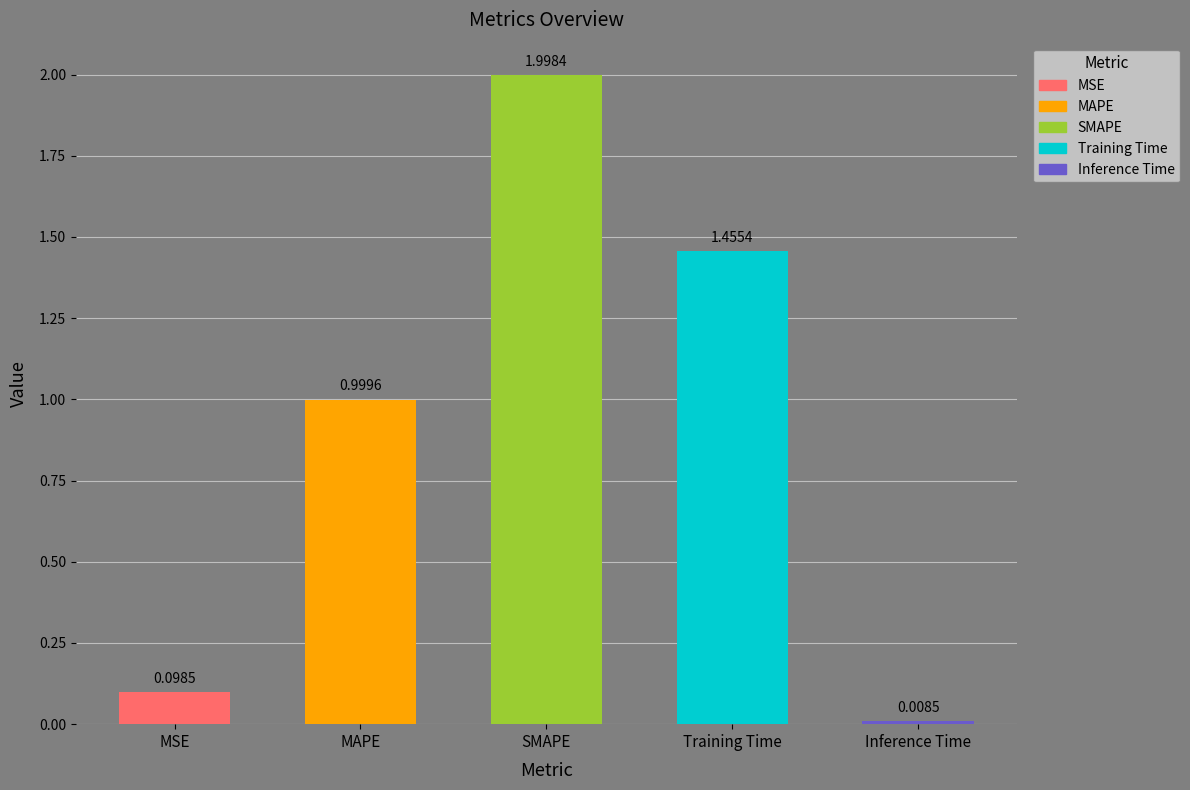

What is the difference between the maximum and minimum values?

2.0